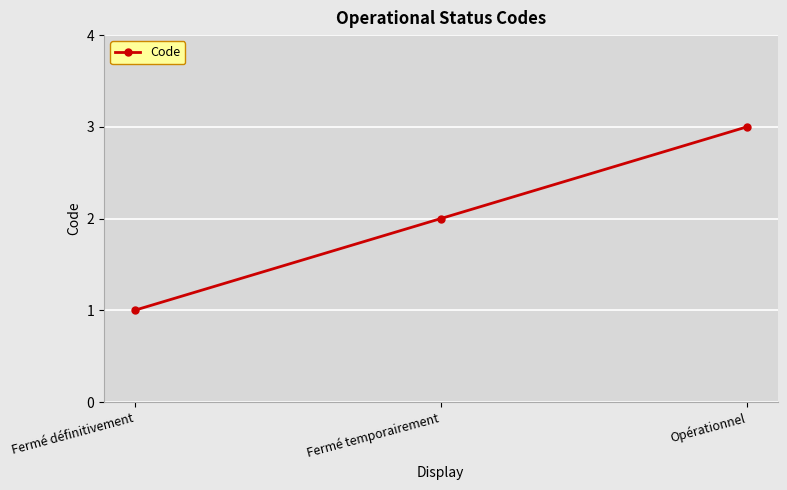

What is the difference between the values at Fermé temporairement and Opérationnel?

1